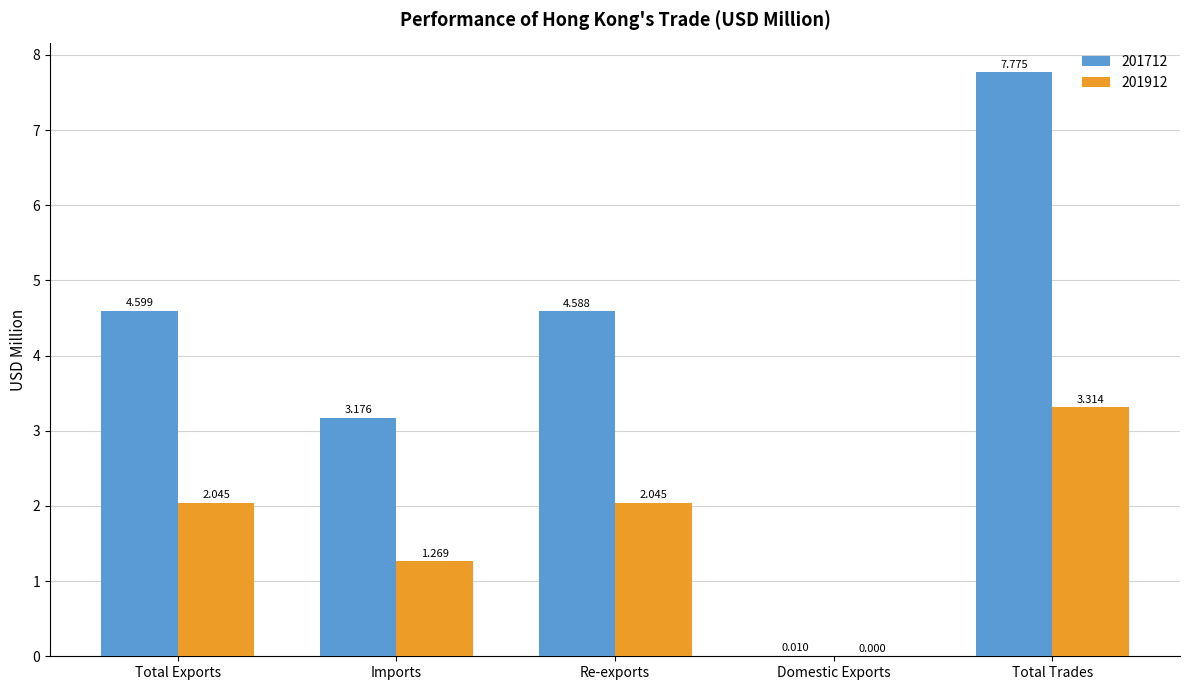

Count the number of data series in this chart.

2